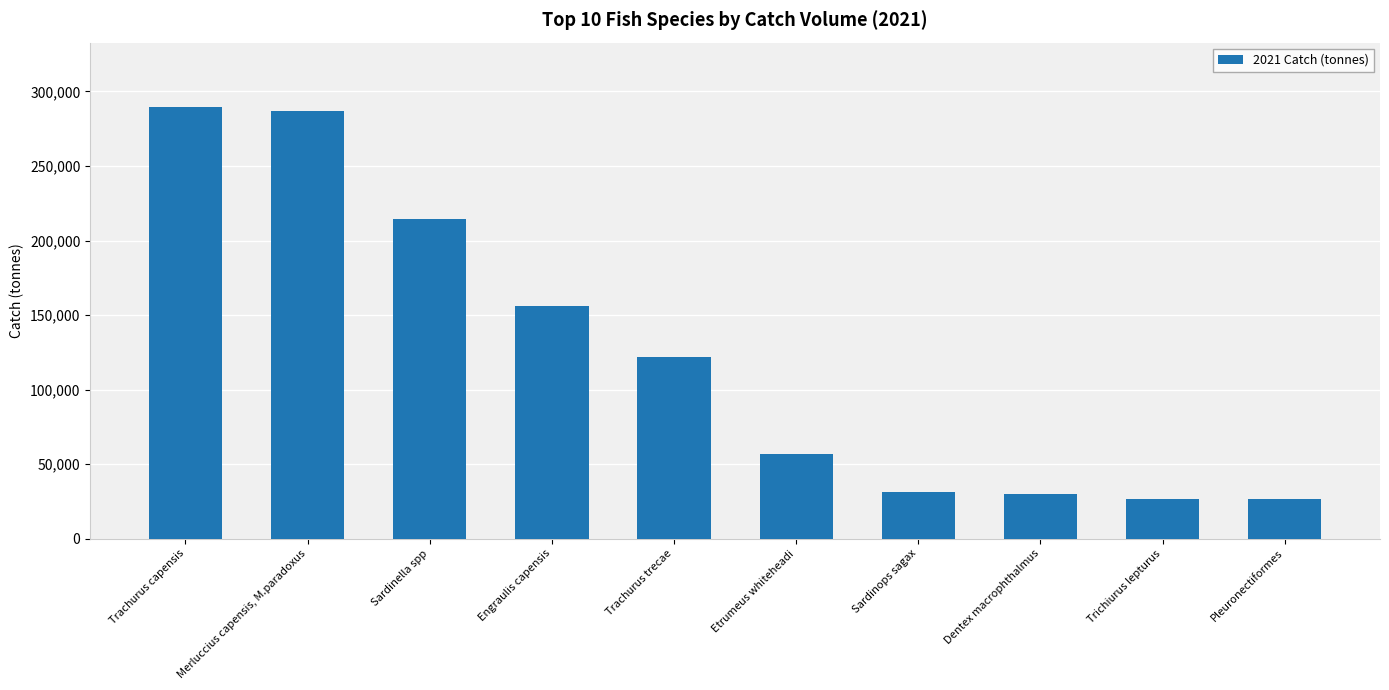

Rank the categories by value from lowest to highest.

Pleuronectiformes, Trichiurus lepturus, Dentex macrophthalmus, Sardinops sagax, Etrumeus whiteheadi, Trachurus trecae, Engraulis capensis, Sardinella spp, Merluccius capensis, M.paradoxus, Trachurus capensis